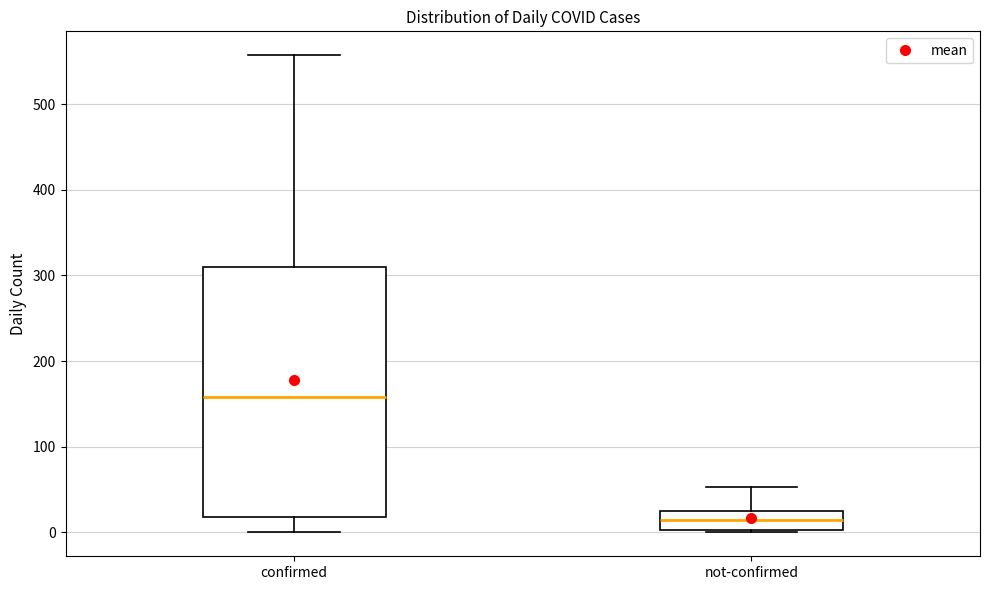

Reading left to right, read every box against the y-axis: the position of its median line, the range the box covers, and the ends of its whiskers. The values are not printed on the chart, so give them approximately, as read against the axis.

confirmed: median 160, box 20 to 310, whiskers 0 to 560
not-confirmed: median 10, box 0 to 30, whiskers 0 to 50